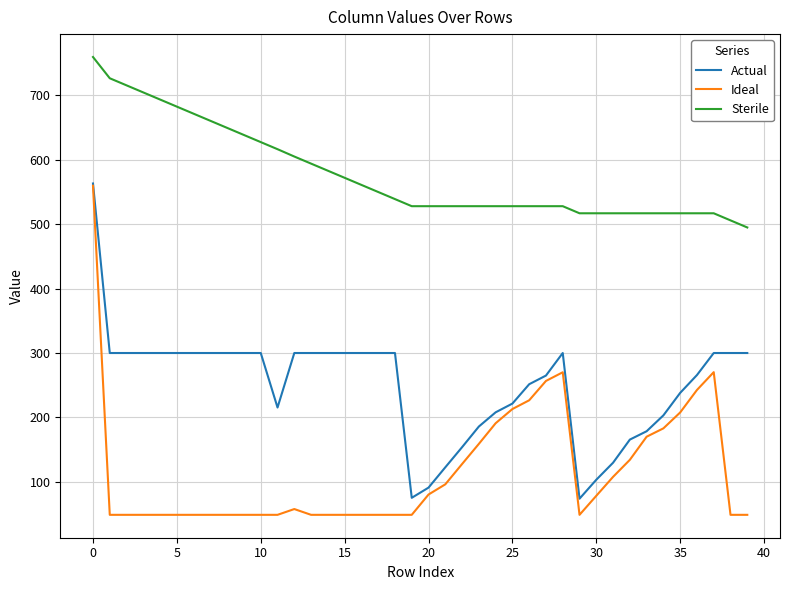

What is the difference between the maximum and minimum values in the Sterile series?

264.5